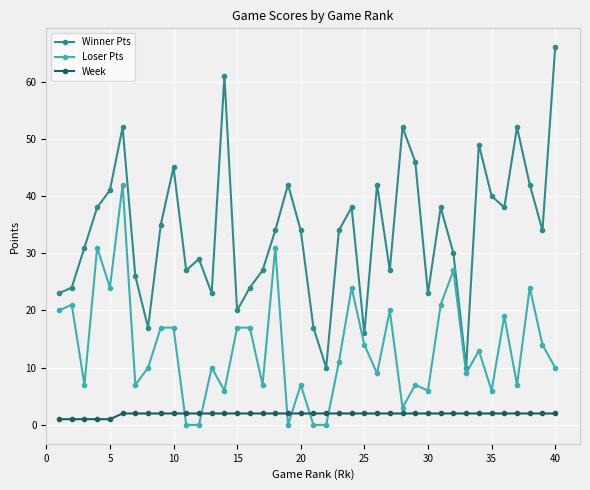

Which series has the largest range (max minus min)?

Winner Pts